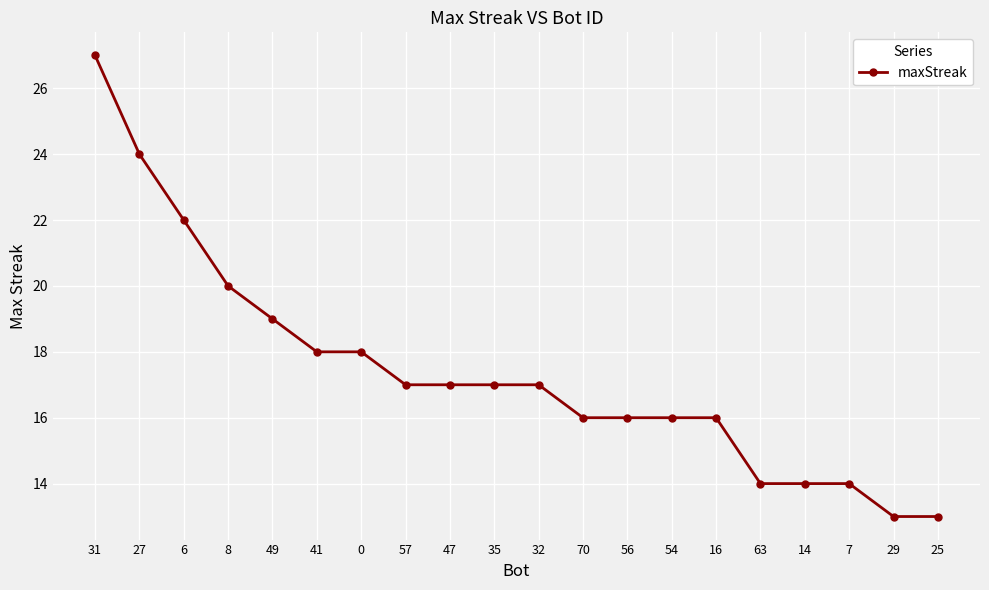

What is the label of the 18th point from the left?

7